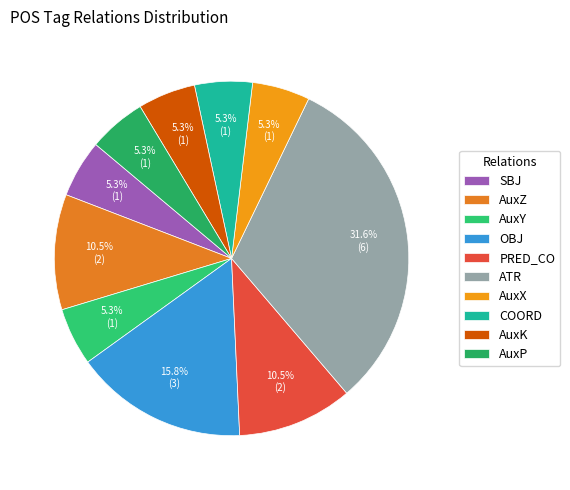

To the nearest percent, what portion does OBJ represent?

16%